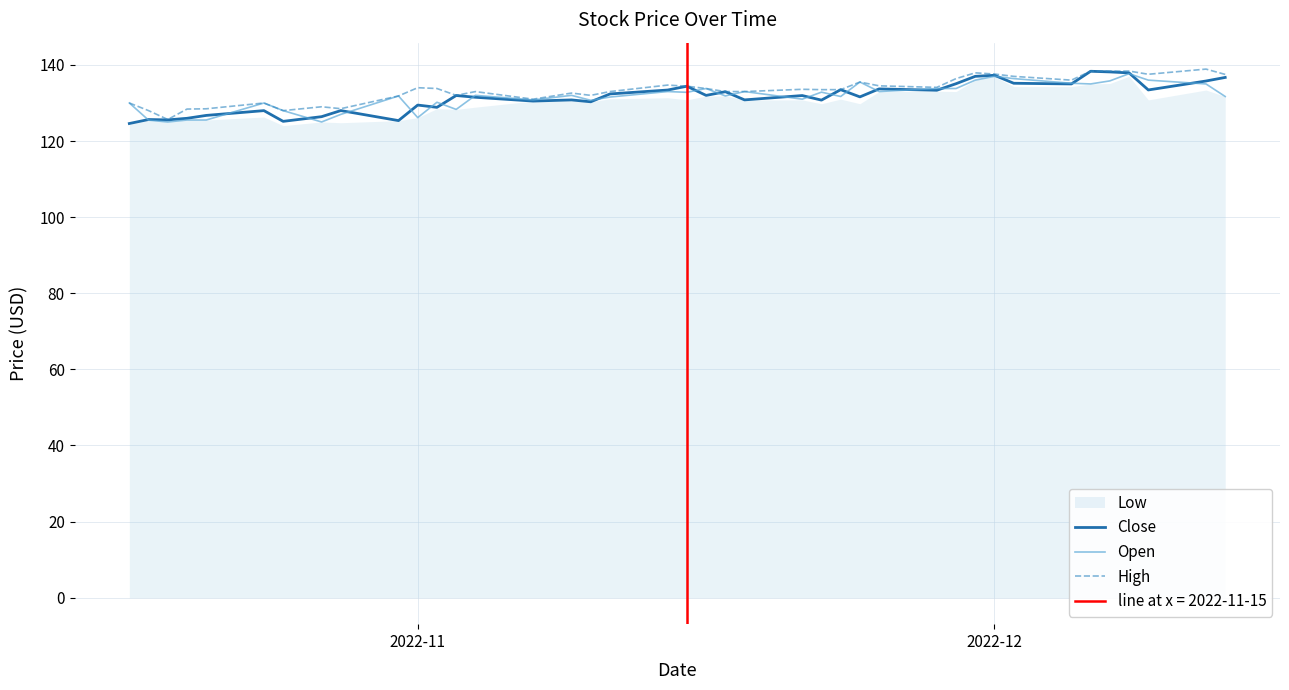

What is the minimum value for Open?

125.0